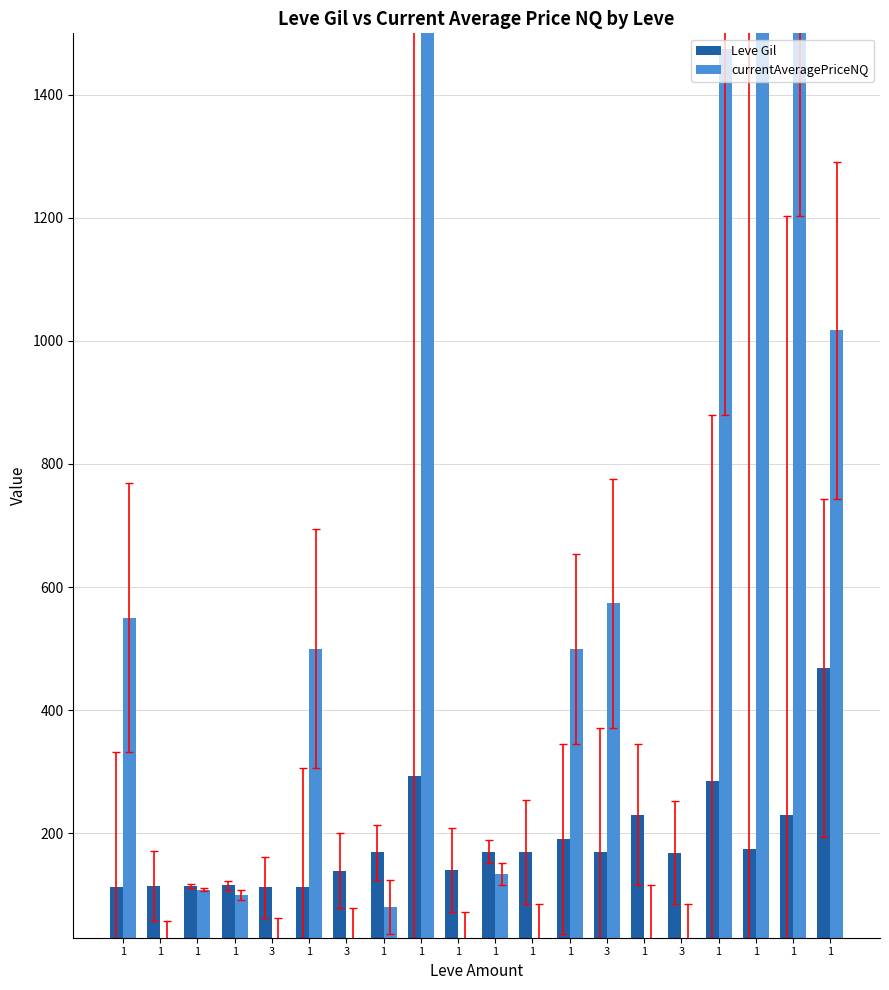

Rank the categories by currentAveragePriceNQ value from highest to lowest.

1, 1, 1, 1, 1, 3, 1, 1, 1, 1, 1, 1, 1, 3, 3, 1, 1, 1, 1, 3